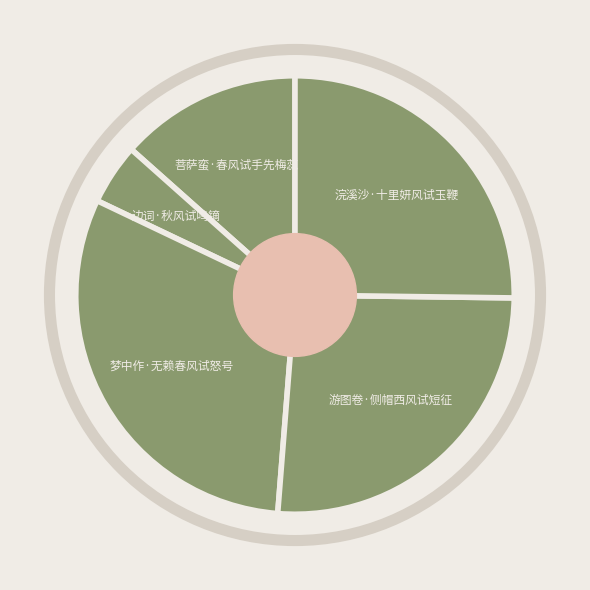

How many segments does this pie chart have?

5